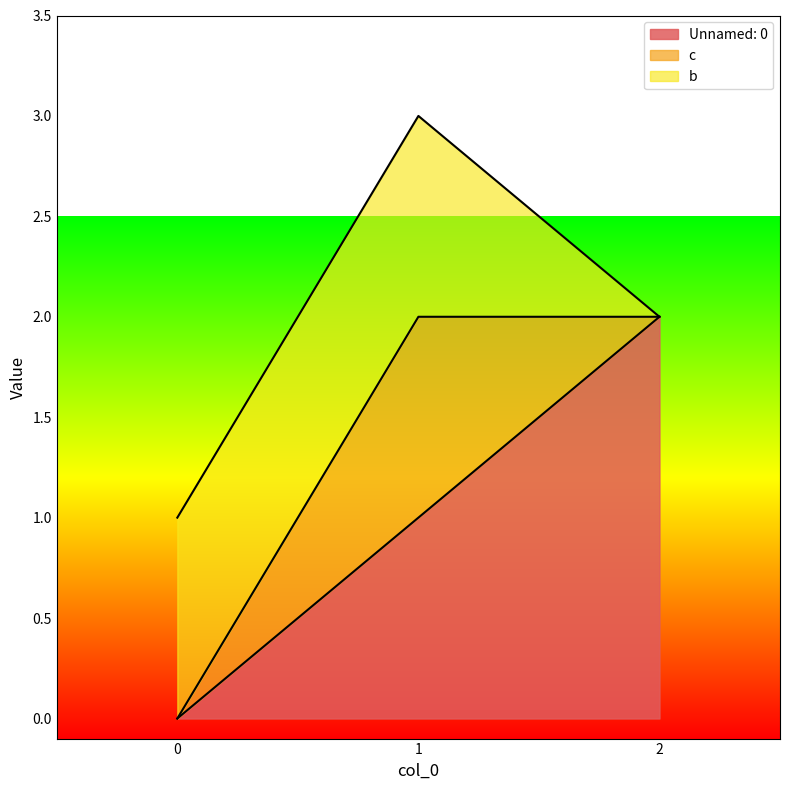

How many lines are shown in the chart?

3